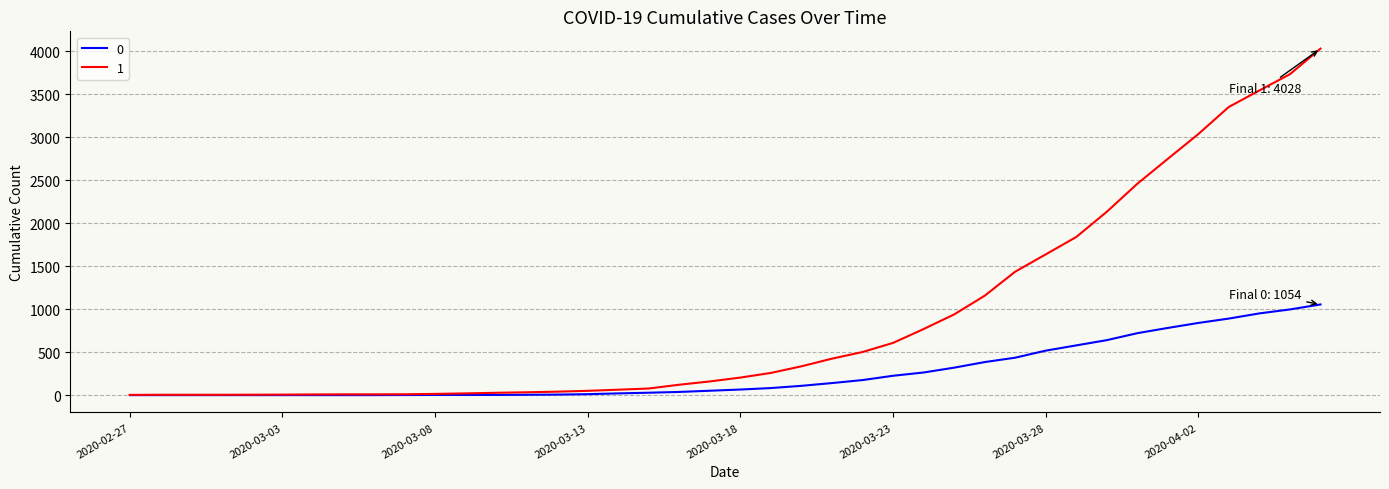

List the series in order of their peak value, lowest first.

0, 1